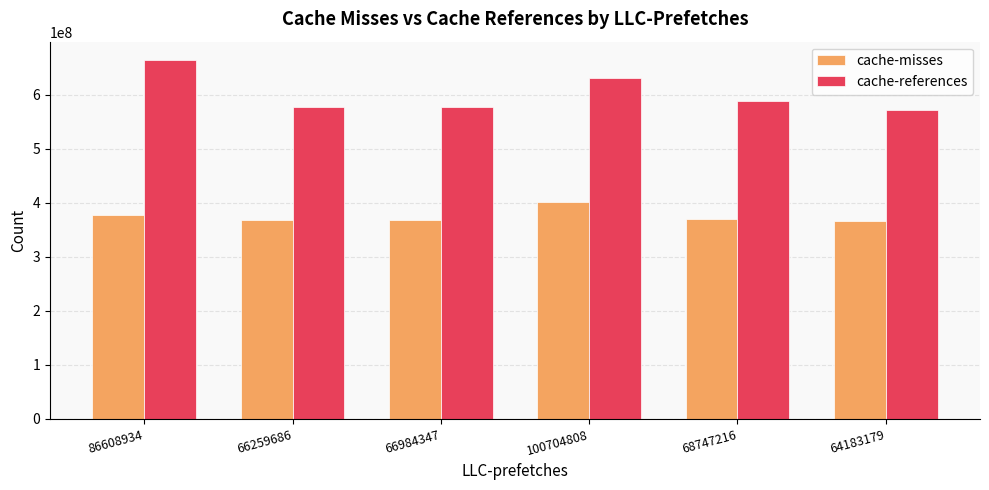

How many data points in cache-references are less than 588594284?

3